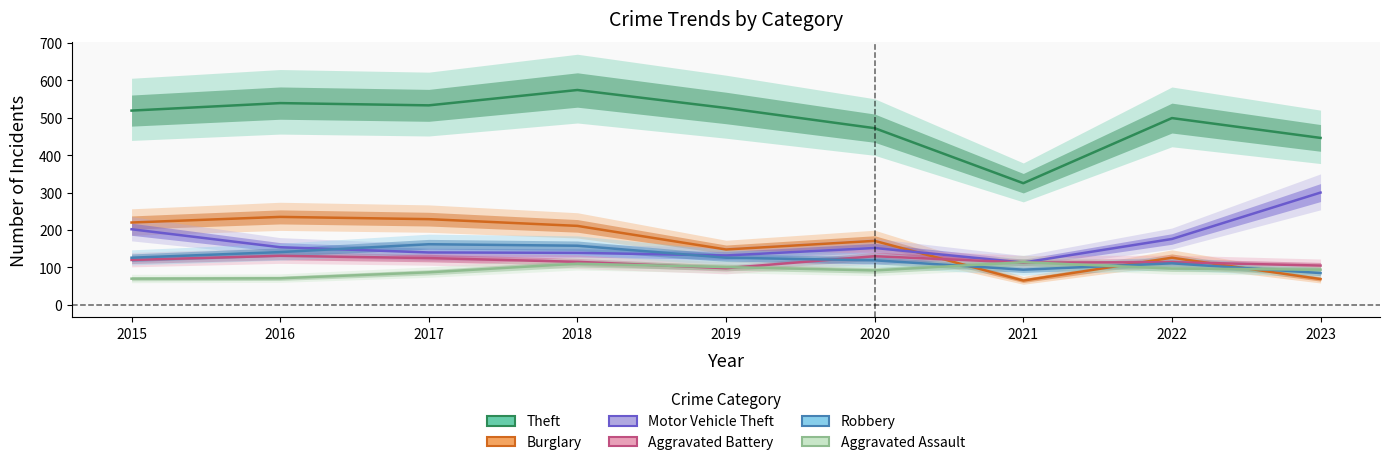

True or false: Aggravated Battery has more than 0 interior local peaks.

True